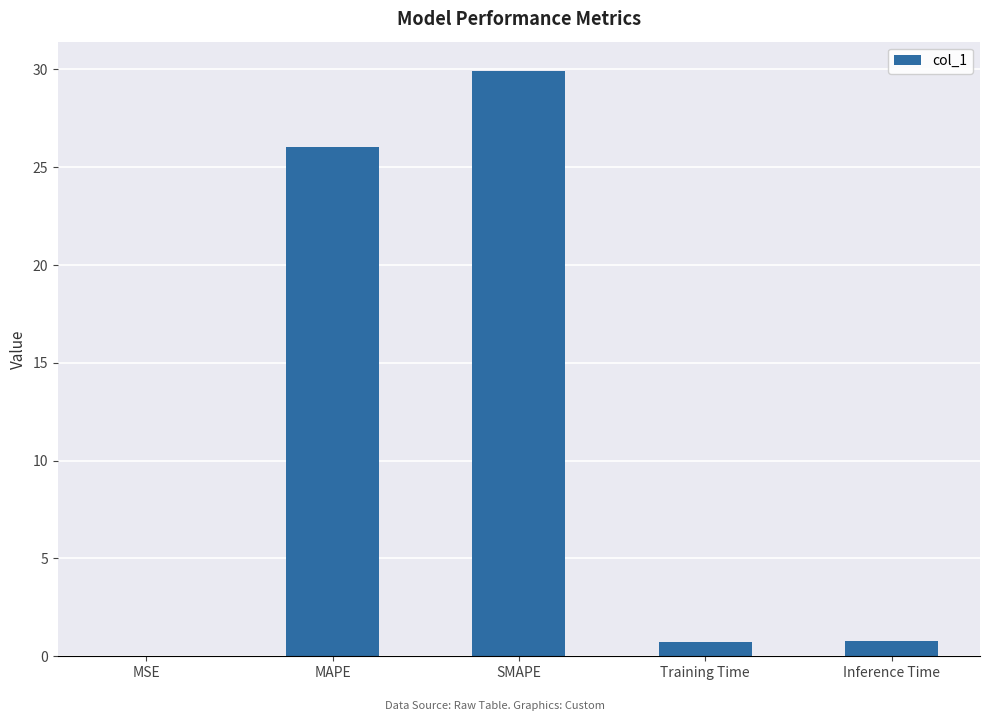

What is the greatest value displayed?

29.9